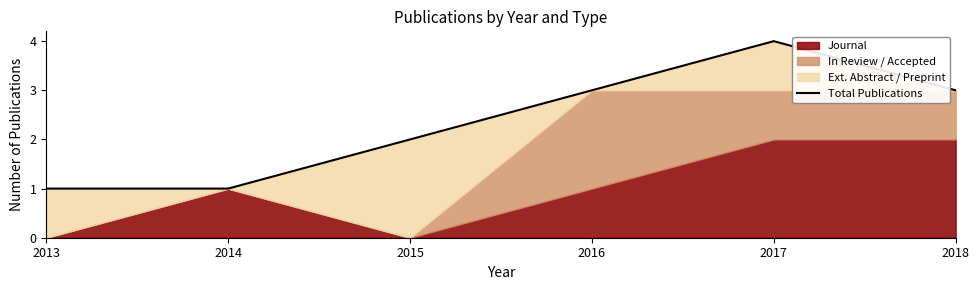

At which label does the data first exceed 3?

2017